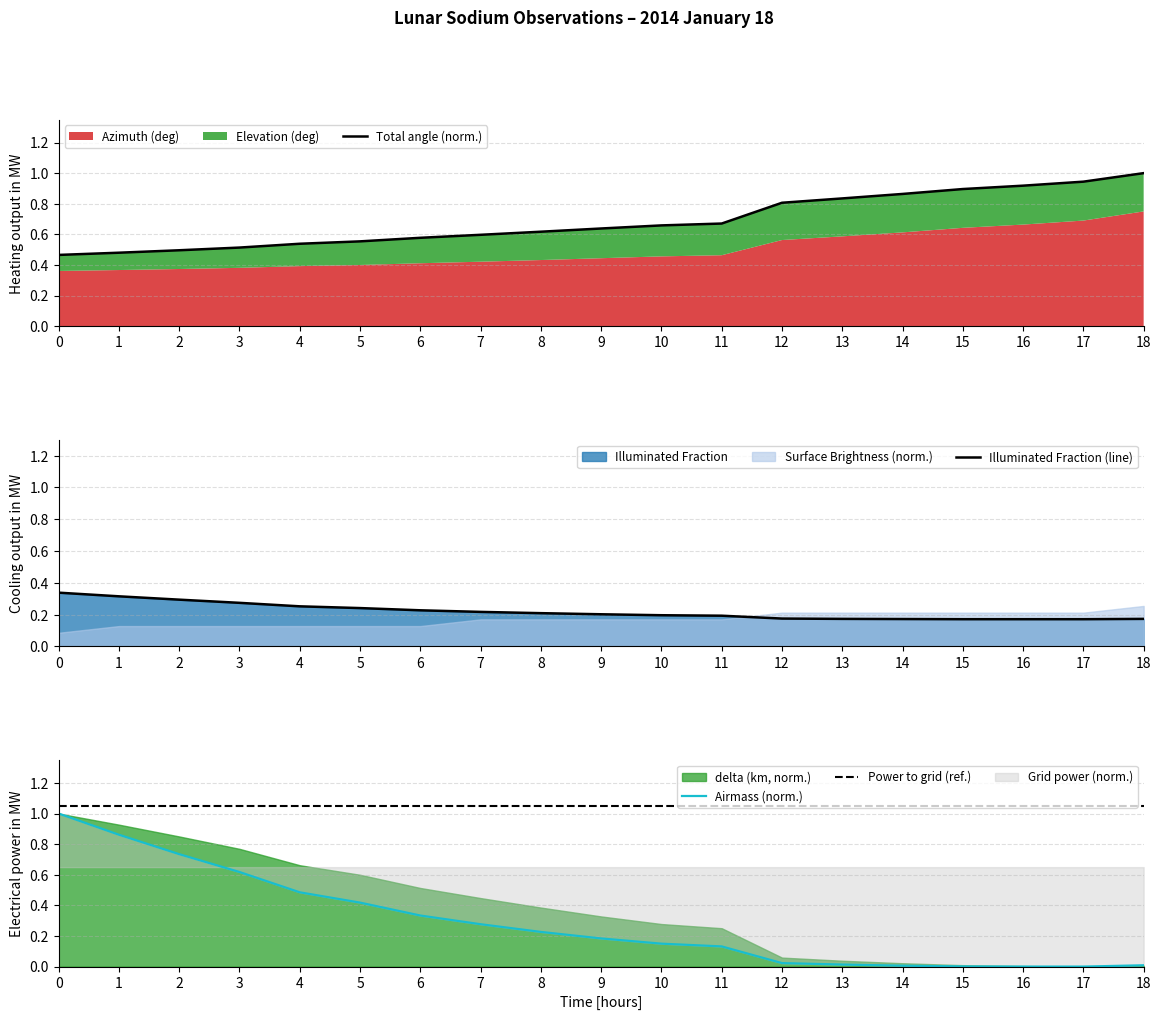

The Airmass (norm.) series shows 0.1 at 7. True or false?

False